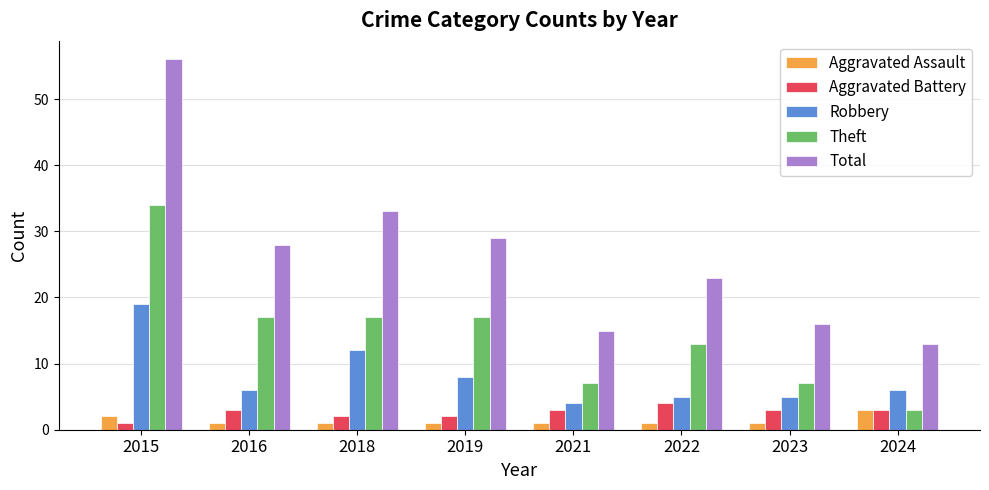

What are all the series names shown in the legend?

Aggravated Assault, Aggravated Battery, Robbery, Theft, Total